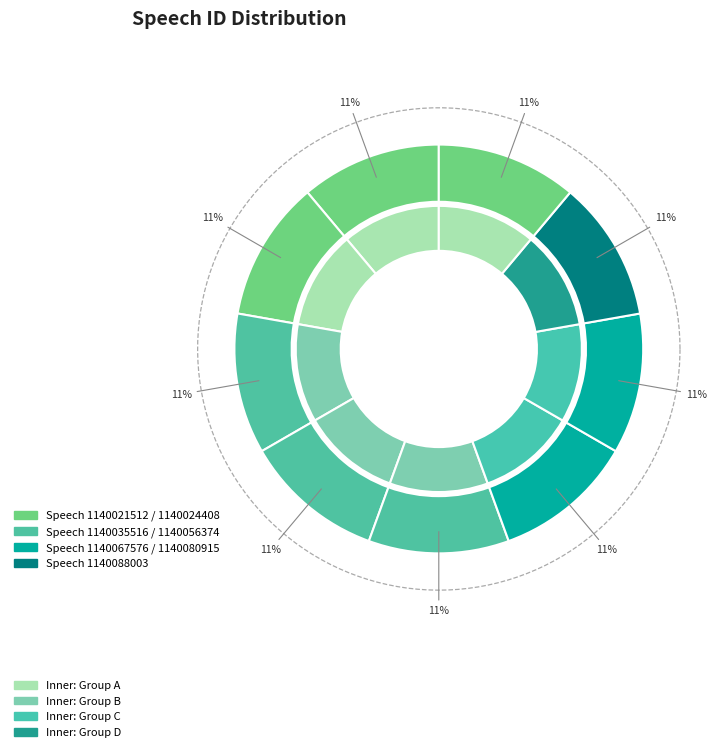

True or false: Speech 1140080915 accounts for 11% of the total.

True